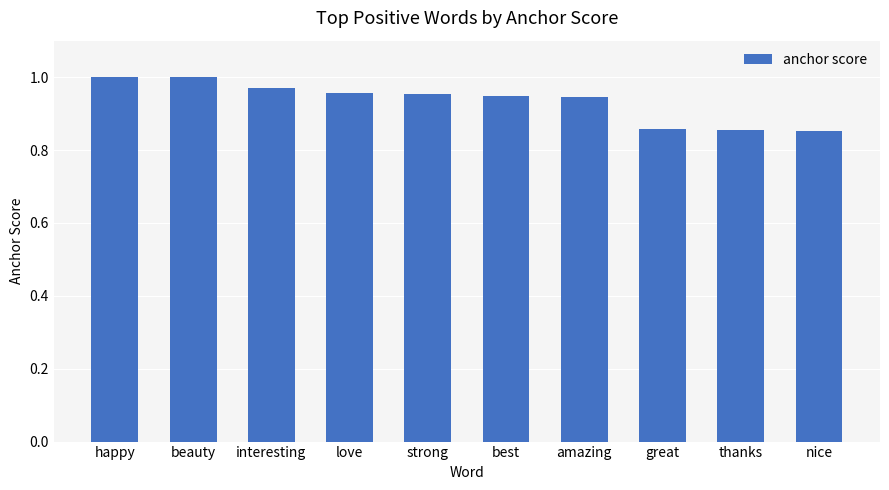

What position from the left is happy?

1